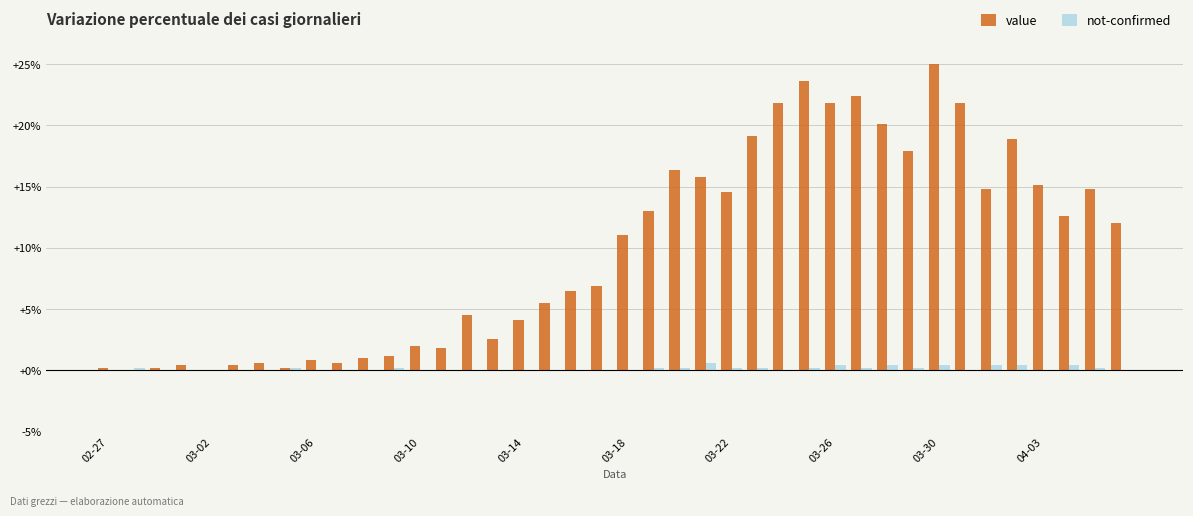

How many series are shown in this chart?

2